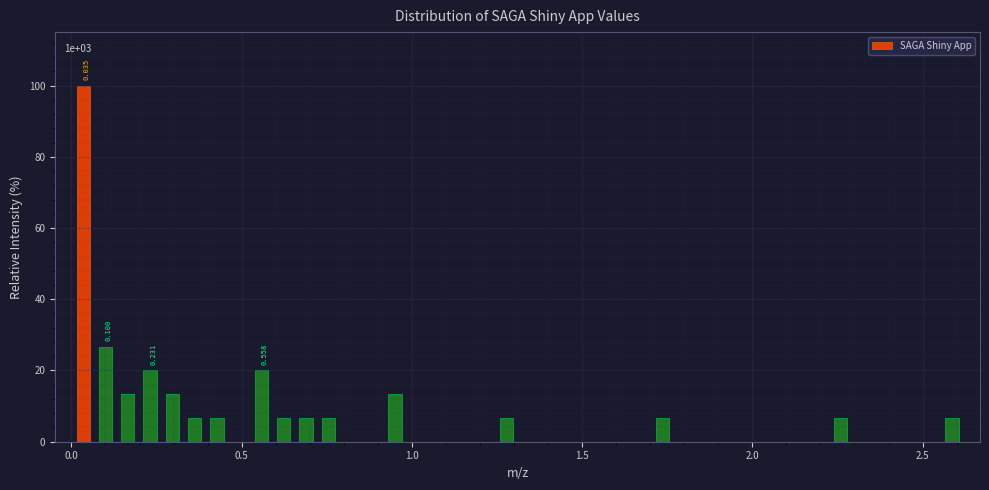

Read against the x-axis, roughly where is the centre of the tallest bar?

0.05